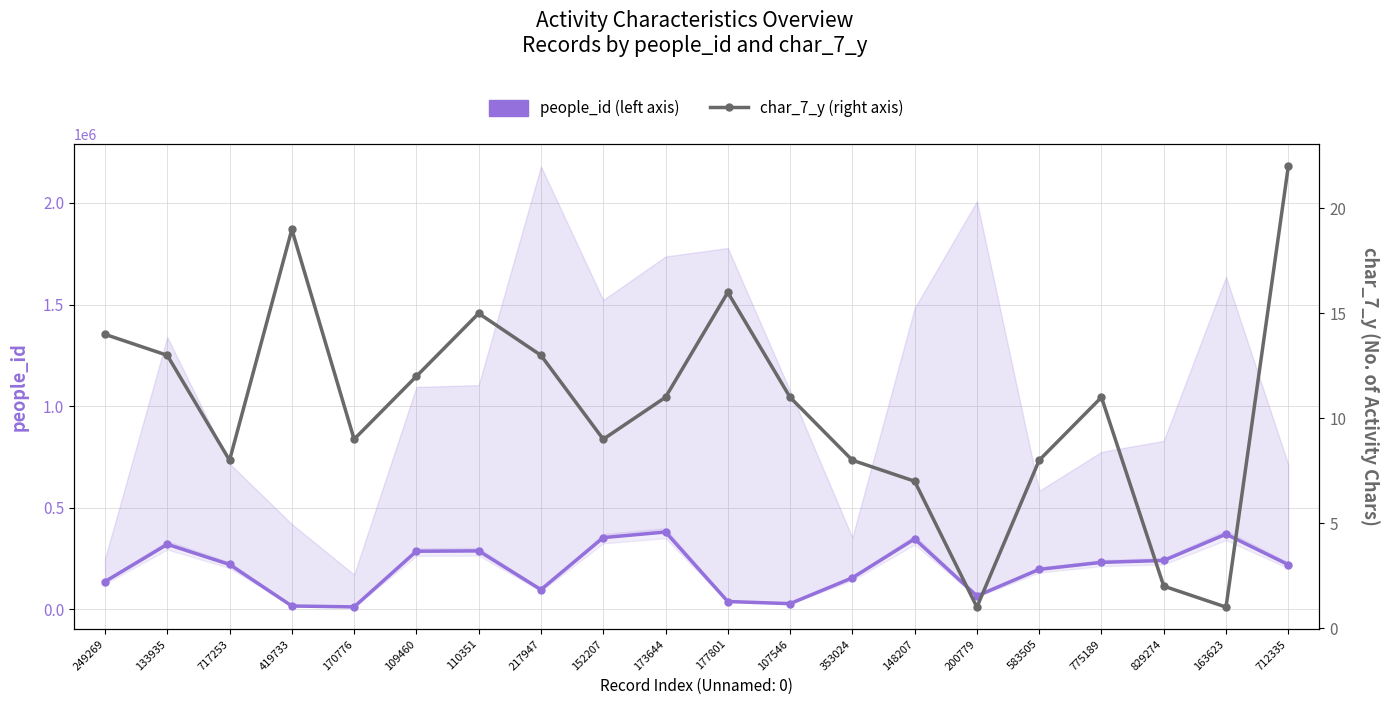

At how many categories does at least one series exceed 243707?

7